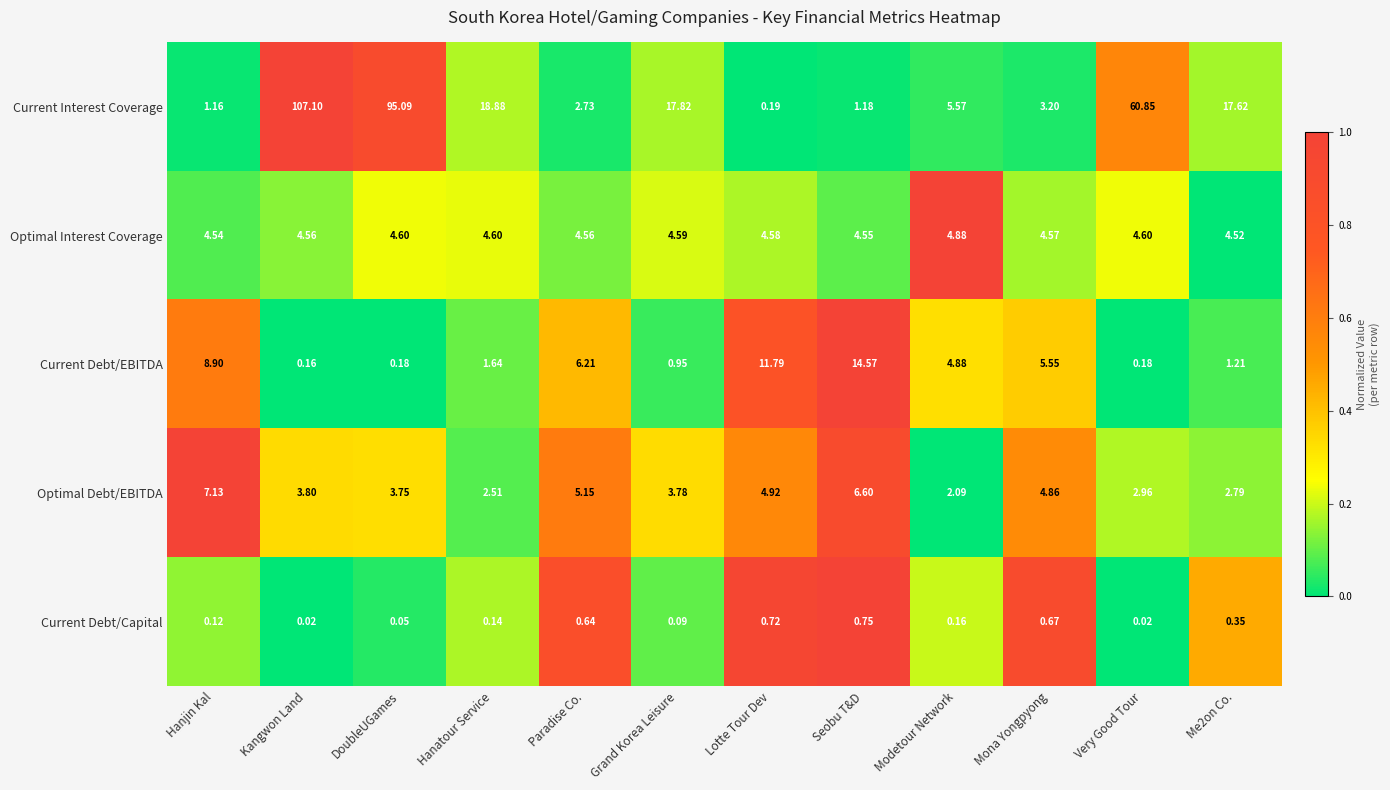

Which series has the largest range (max minus min)?

Current Interest Coverage